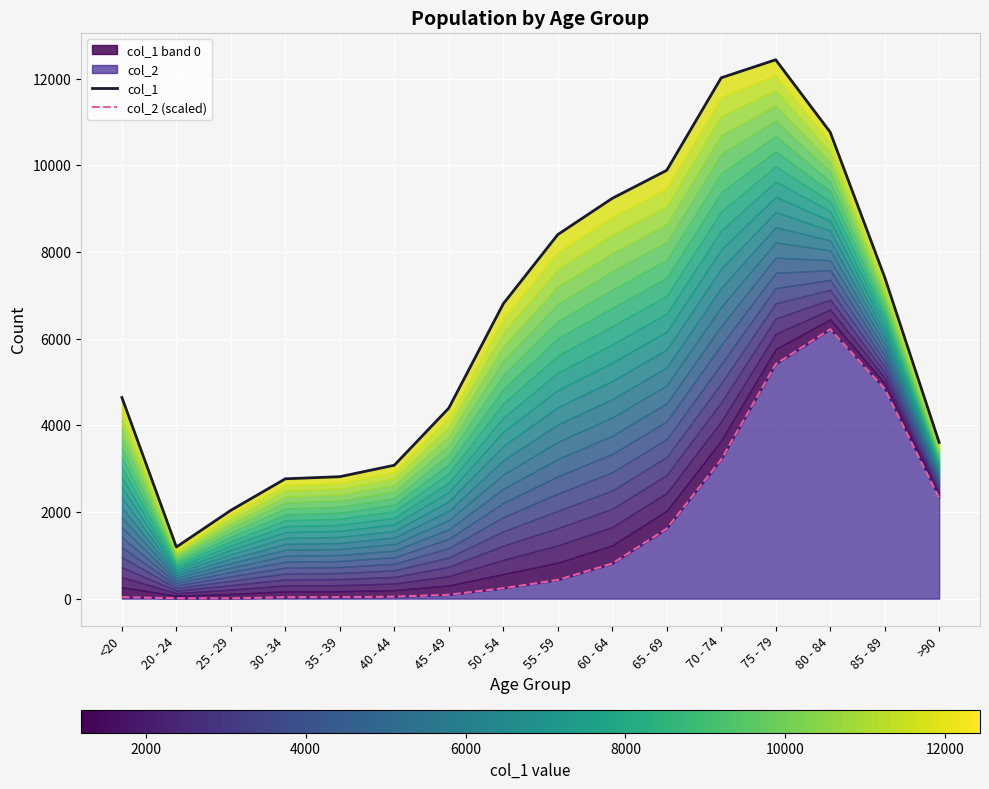

What is the difference between the col_1 values at 50 - 54 and 35 - 39?

3989.0